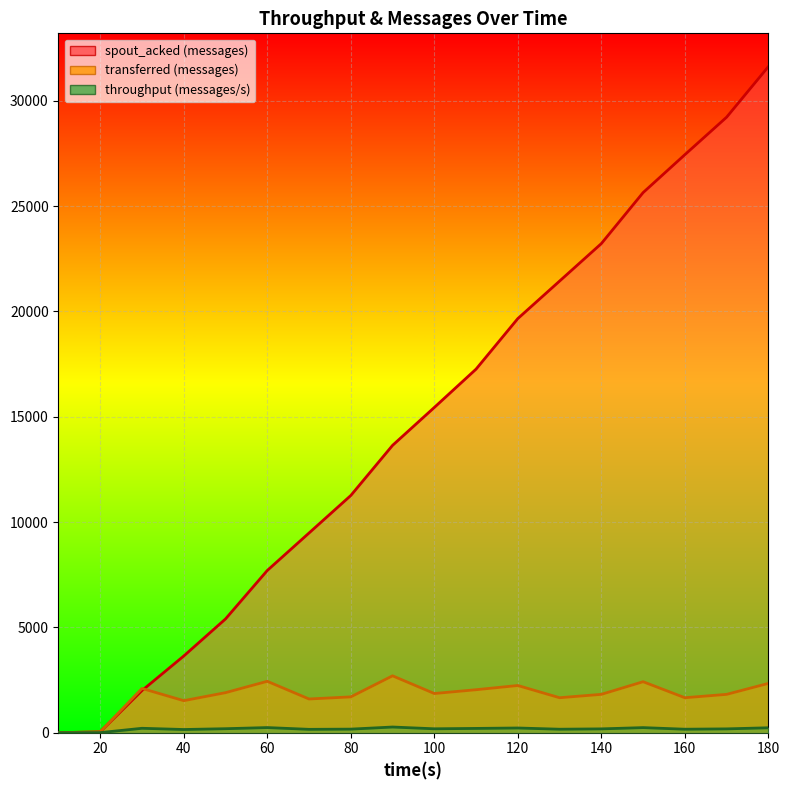

Is it true that throughput (messages/s) equals 275 at 50?

False